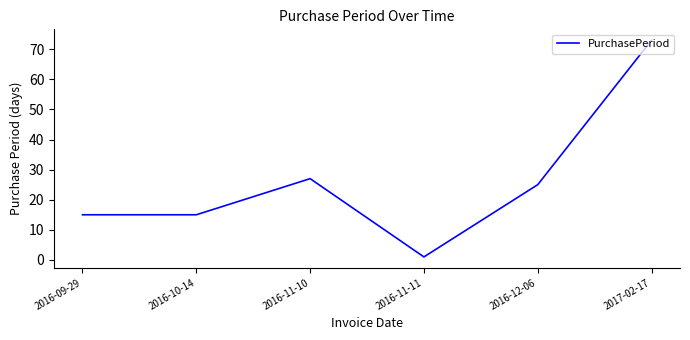

Is it true that the value at 2016-12-06 is 42?

False